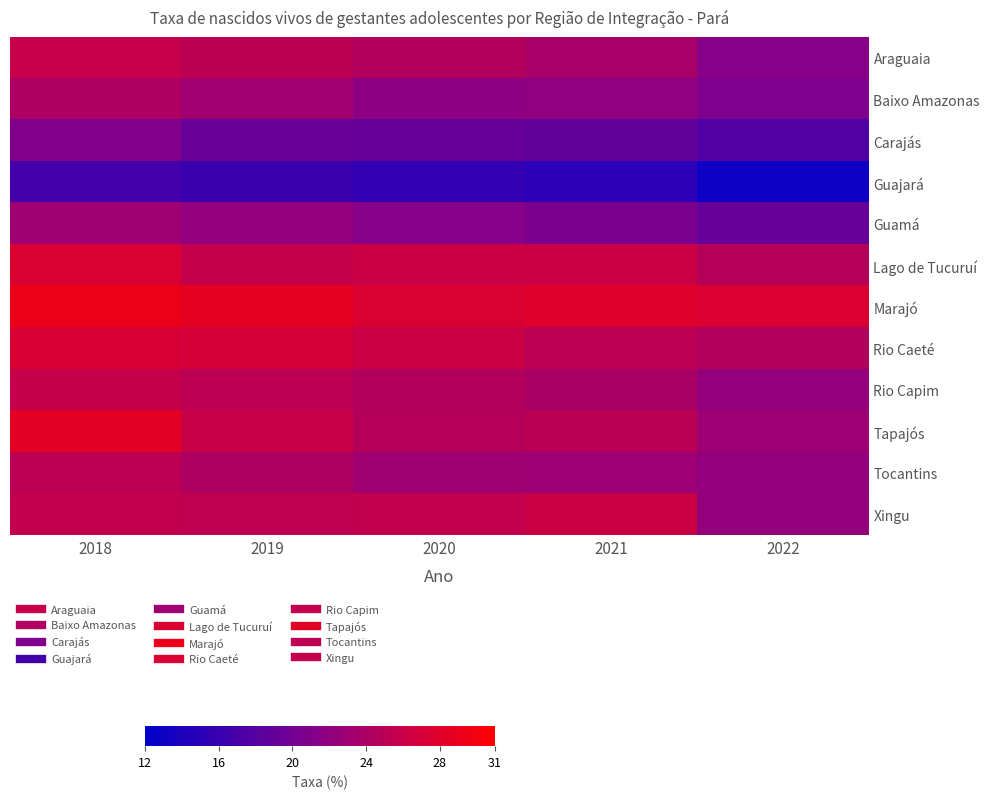

Which label corresponds to the smallest value in the chart?

2022